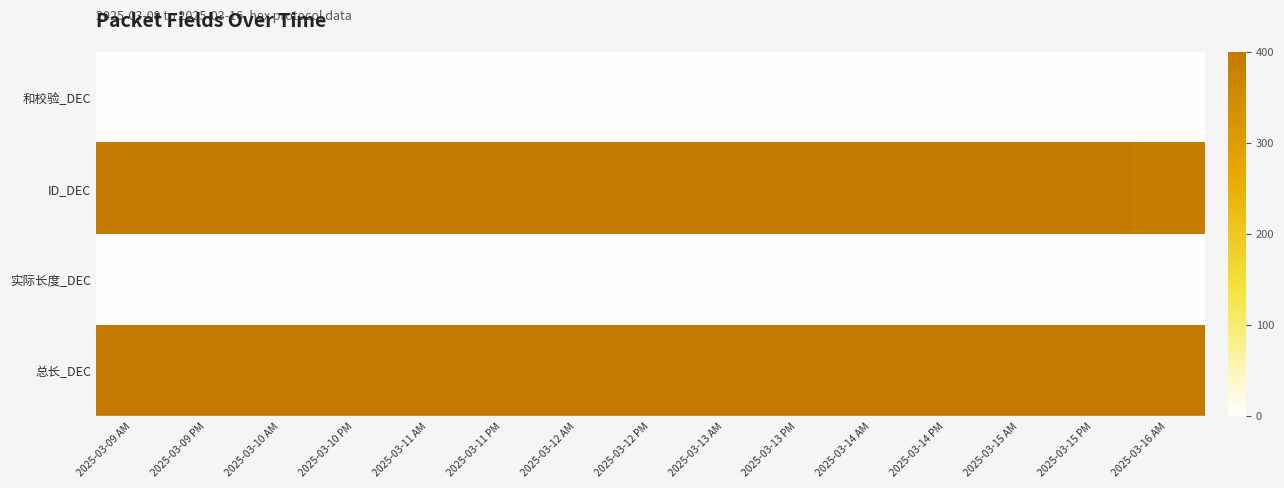

What is the greatest value displayed?

400